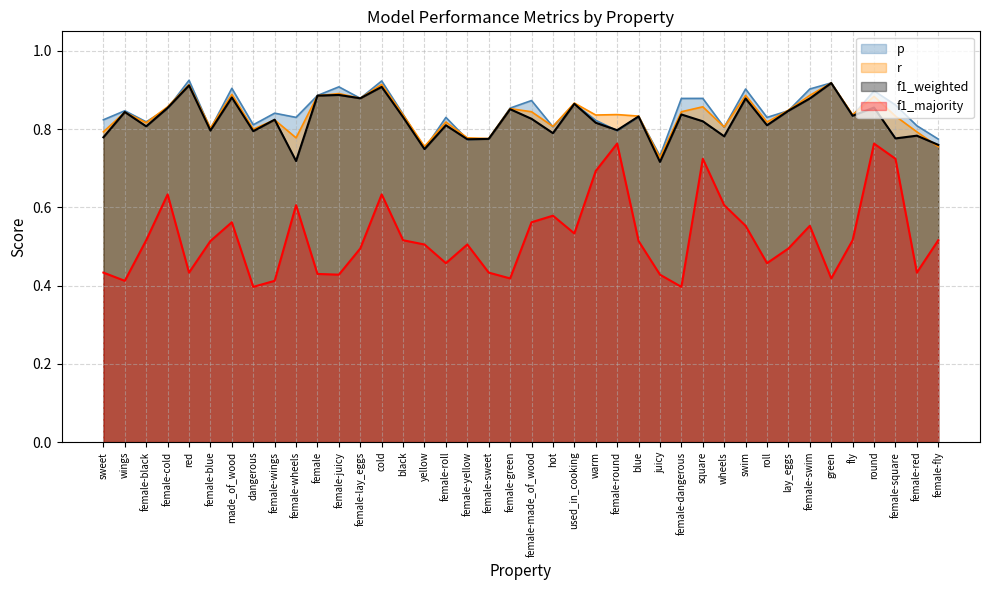

In f1_weighted, how many points are lower than both neighbors (excluding endpoints)?

14